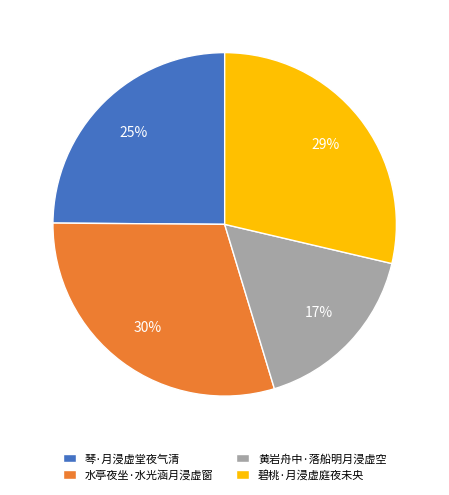

How many slices are in this pie chart?

4